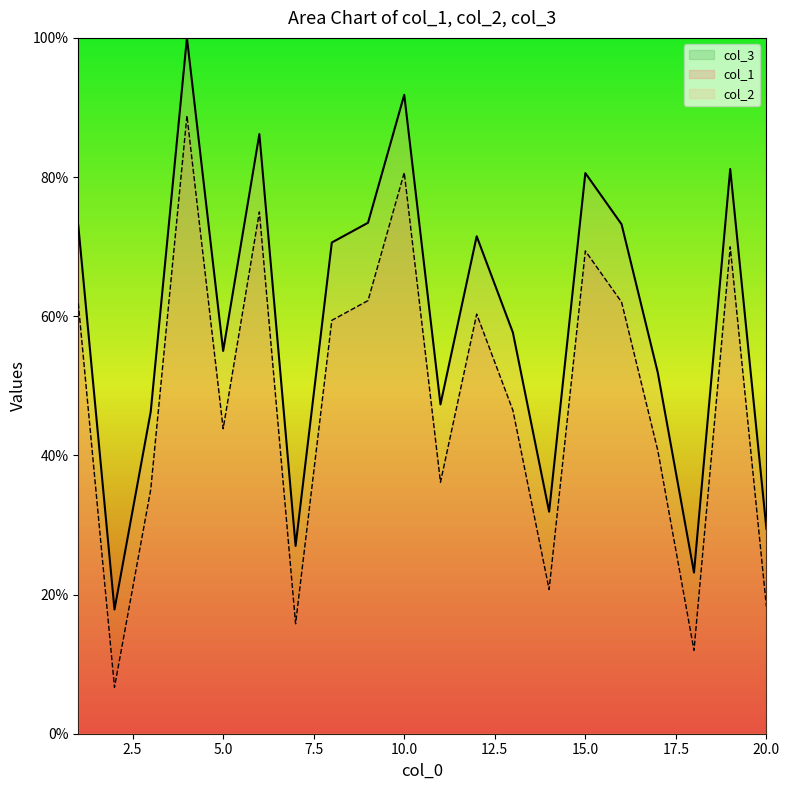

Between 15 and 1, which is larger?

15